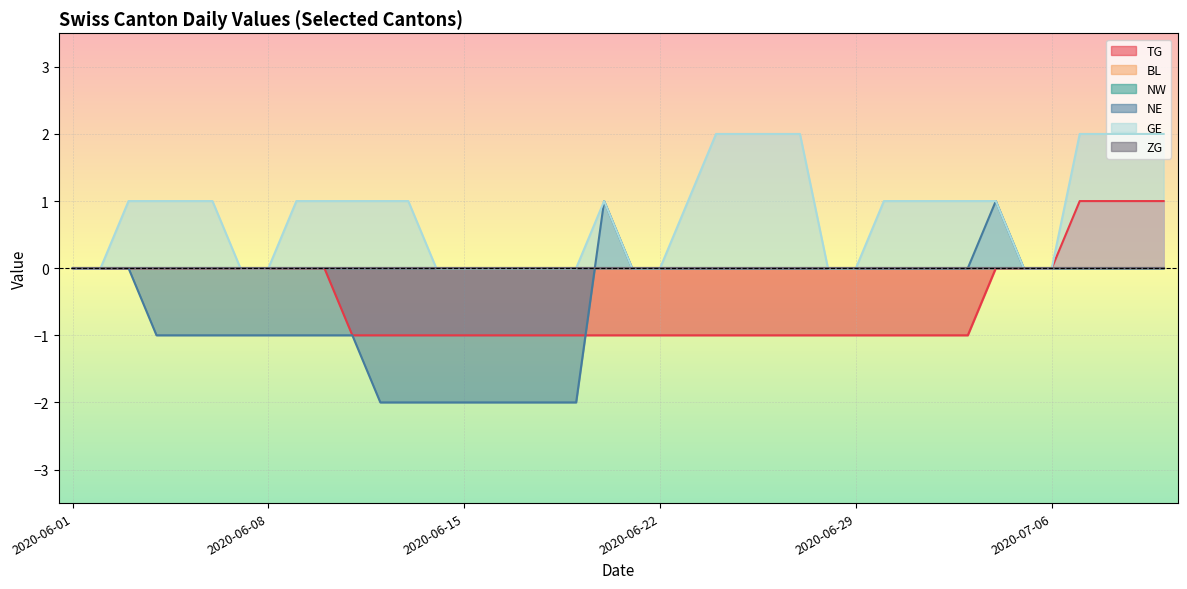

True or false: GE has more than 1 interior local peaks.

False